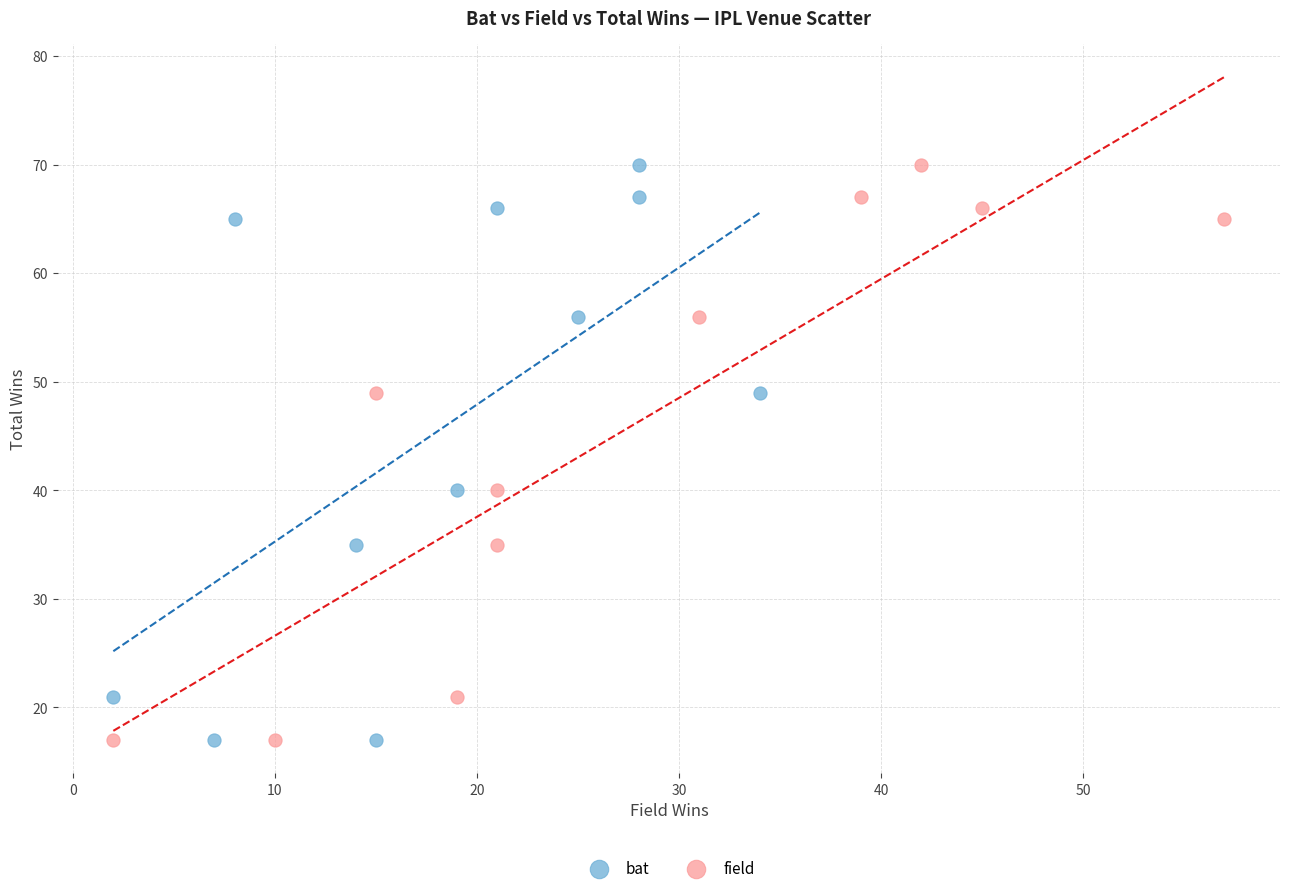

What are all the series names shown in the legend?

bat, field